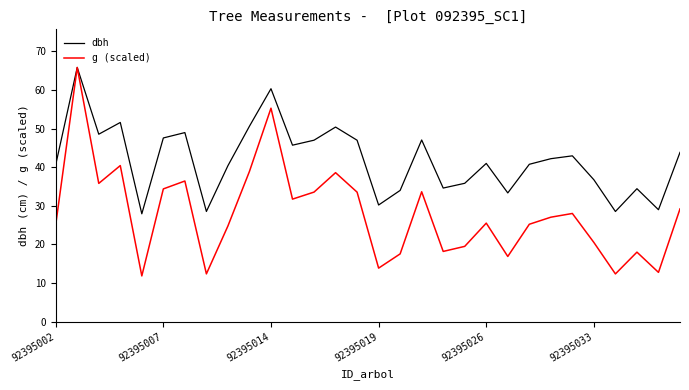

At how many categories does at least one series exceed 38?

19